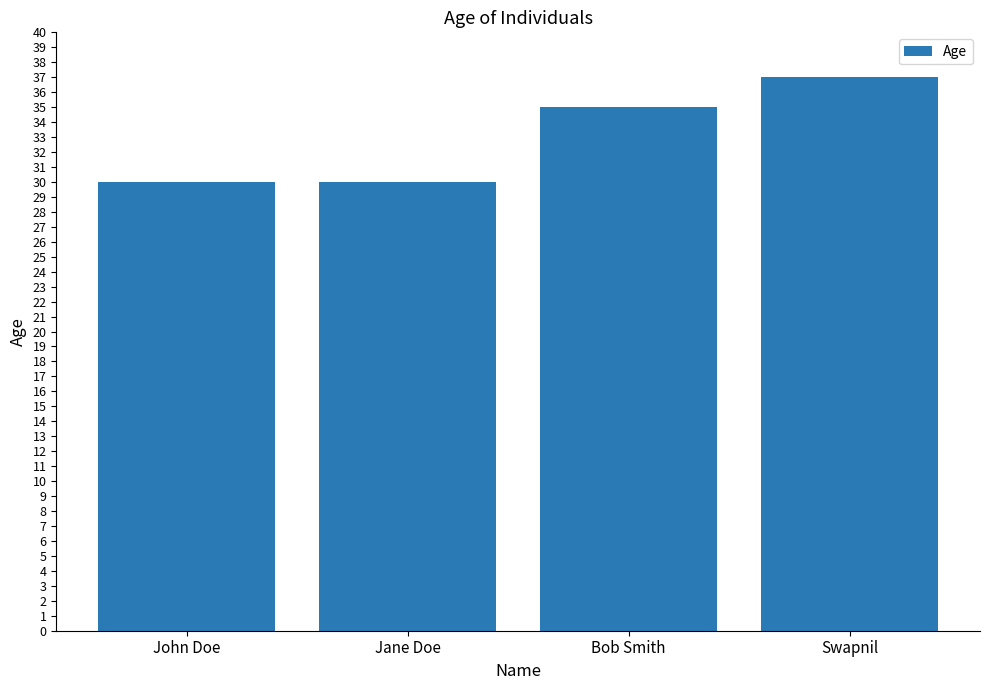

Reading left to right, extract all data points from this chart.

John Doe=30	Jane Doe=30	Bob Smith=35	Swapnil=37